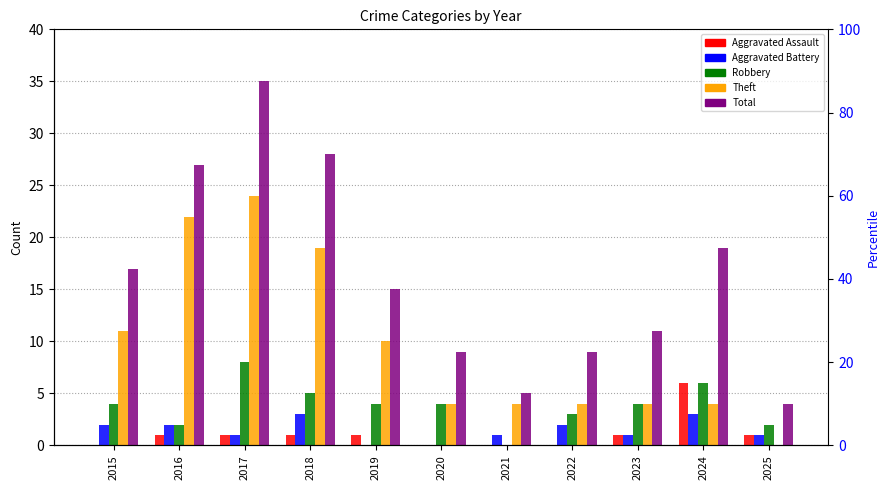

Which category has the highest value across all series?

2017